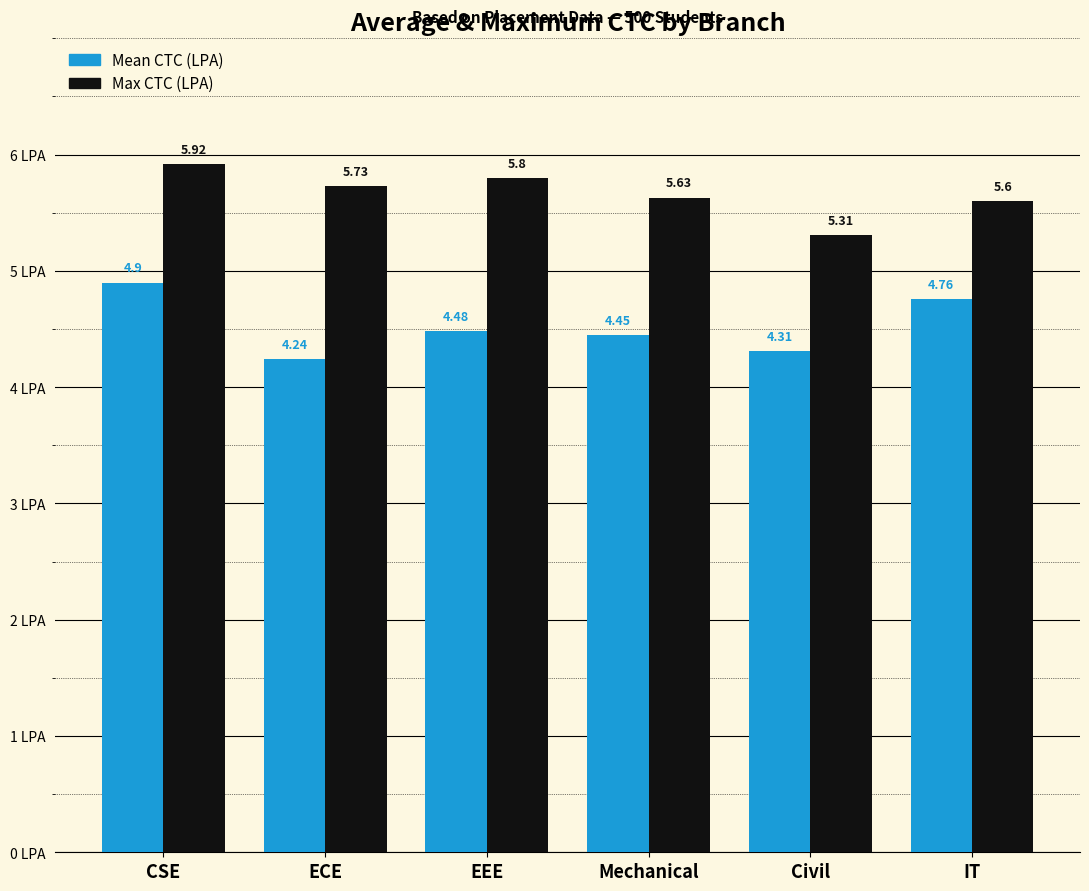

What is the difference between the maximum and second lowest values in the Max CTC (LPA) series?

0.3